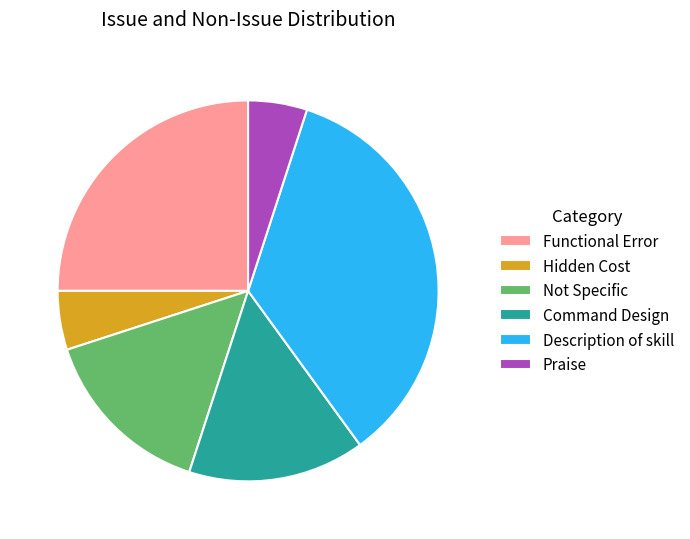

Do Hidden Cost and Description of skill together represent more than half of the pie?

No